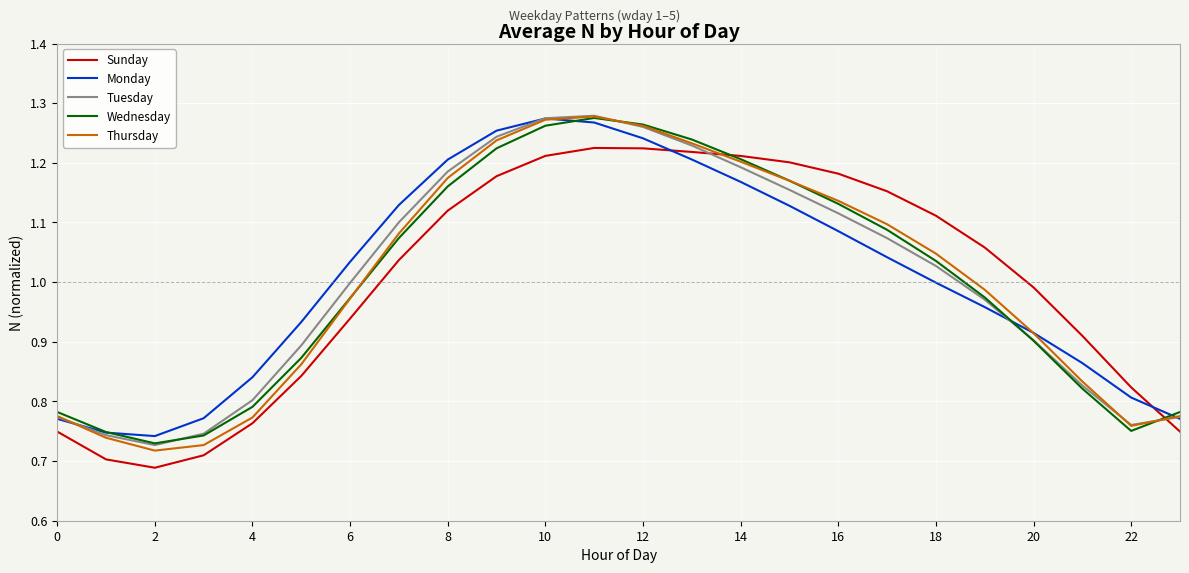

At how many categories does at least one series exceed 0?

24